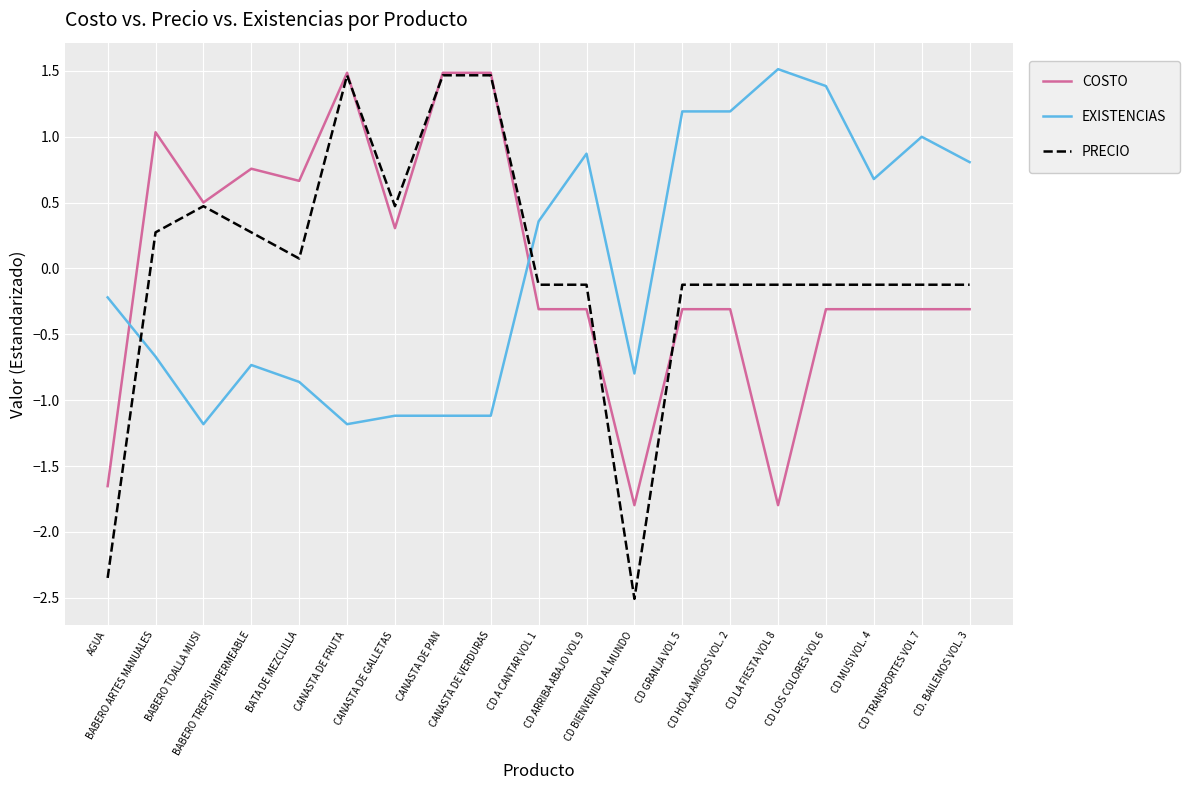

What is the spread (max minus min) of values at CD. BAILEMOS VOL. 3?

1.1